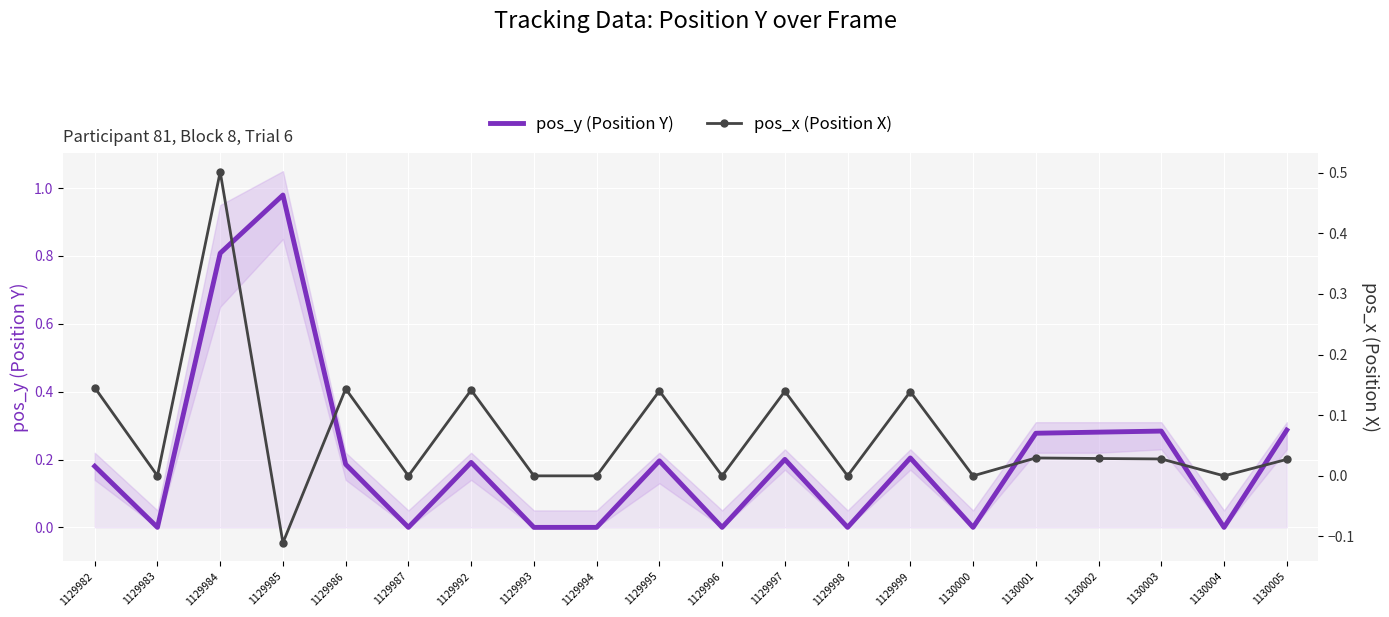

What is the total value across all series at 1129999?

0.3